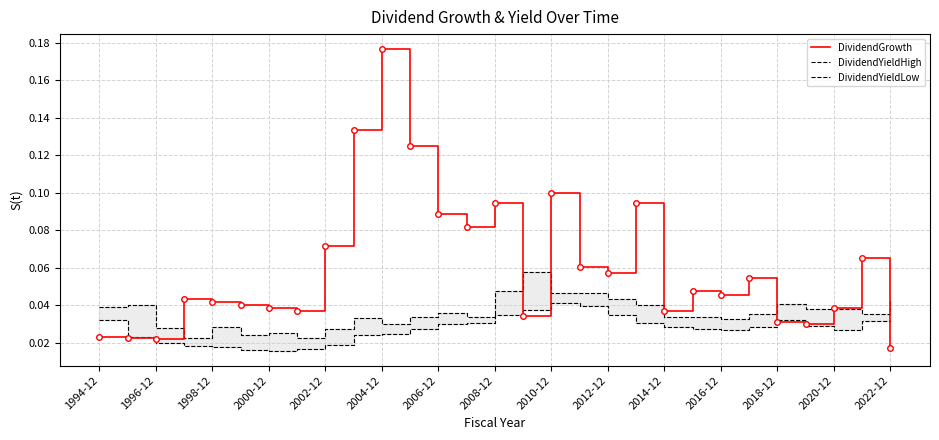

How many interior local peaks does the DividendYieldLow series have?

2